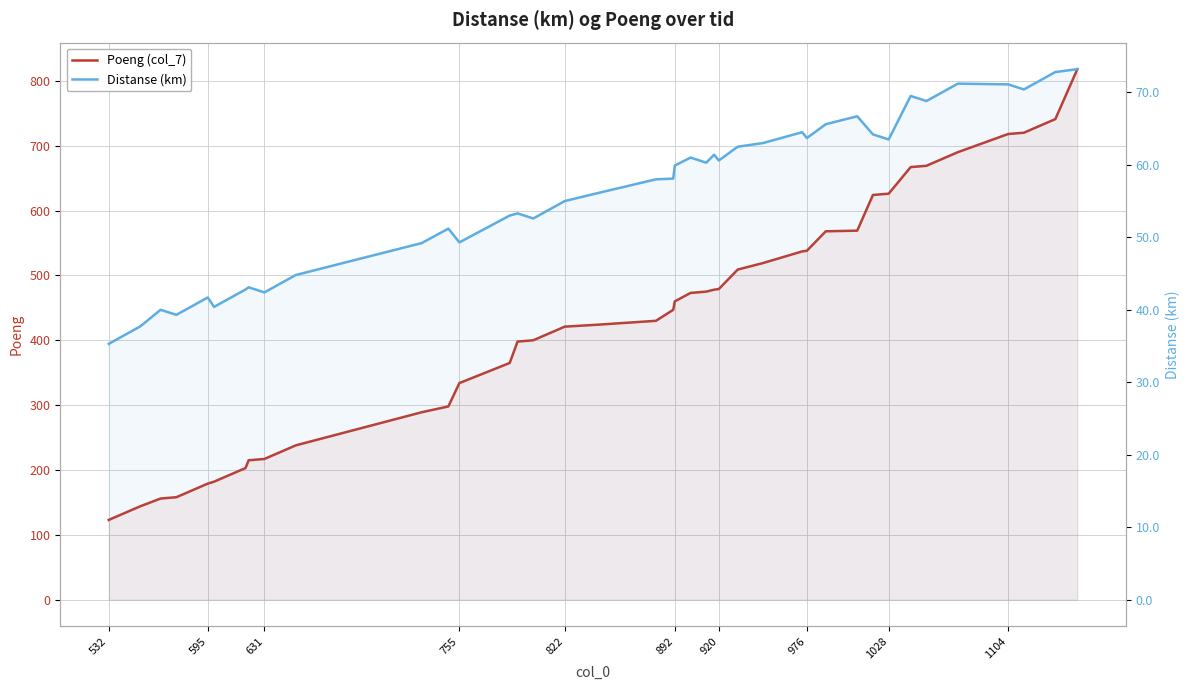

Which series has the largest range (max minus min)?

Poeng (col_7)